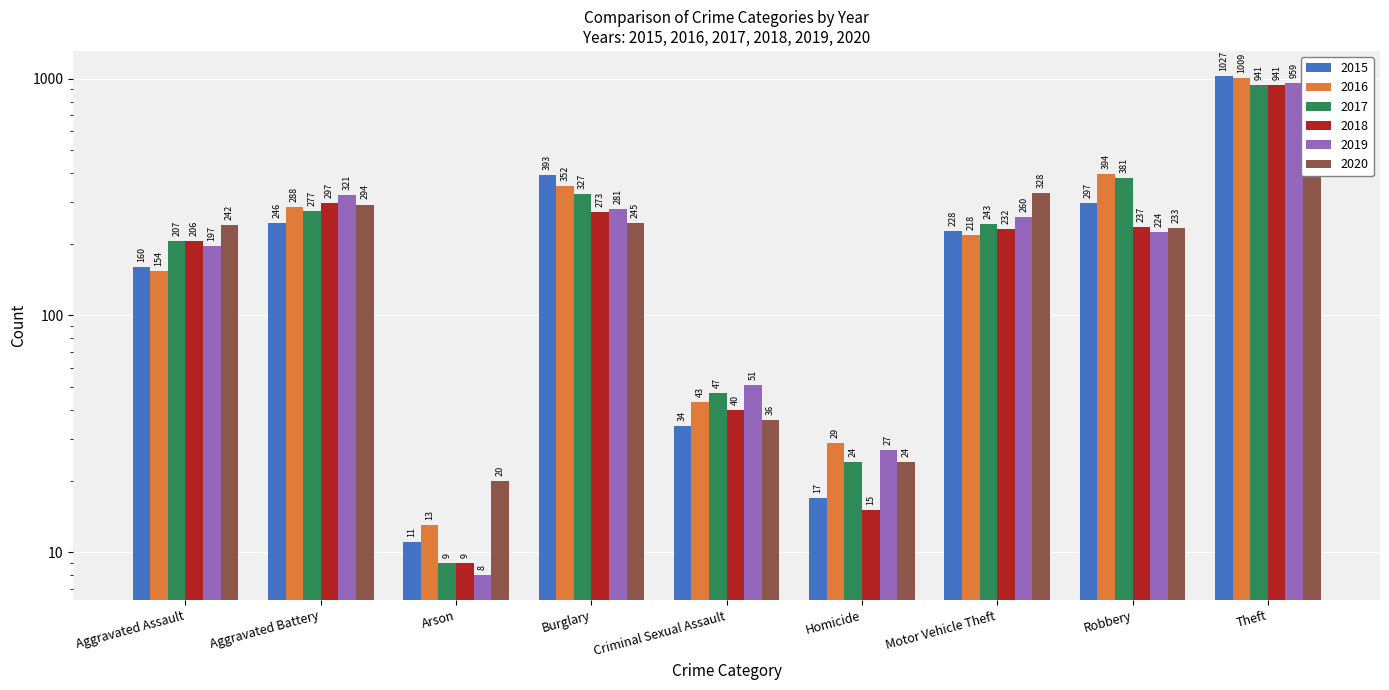

List the labels in order of 2017 value, largest first.

Theft, Robbery, Burglary, Aggravated Battery, Motor Vehicle Theft, Aggravated Assault, Criminal Sexual Assault, Homicide, Arson